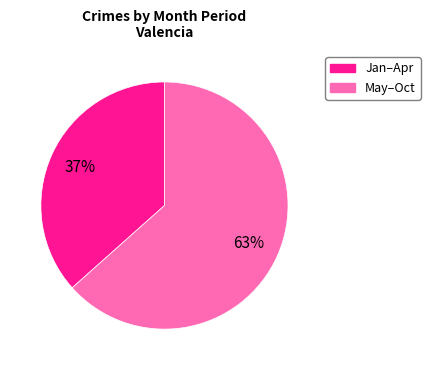

What percentage is the Jan–Apr slice, to the nearest percent?

37%